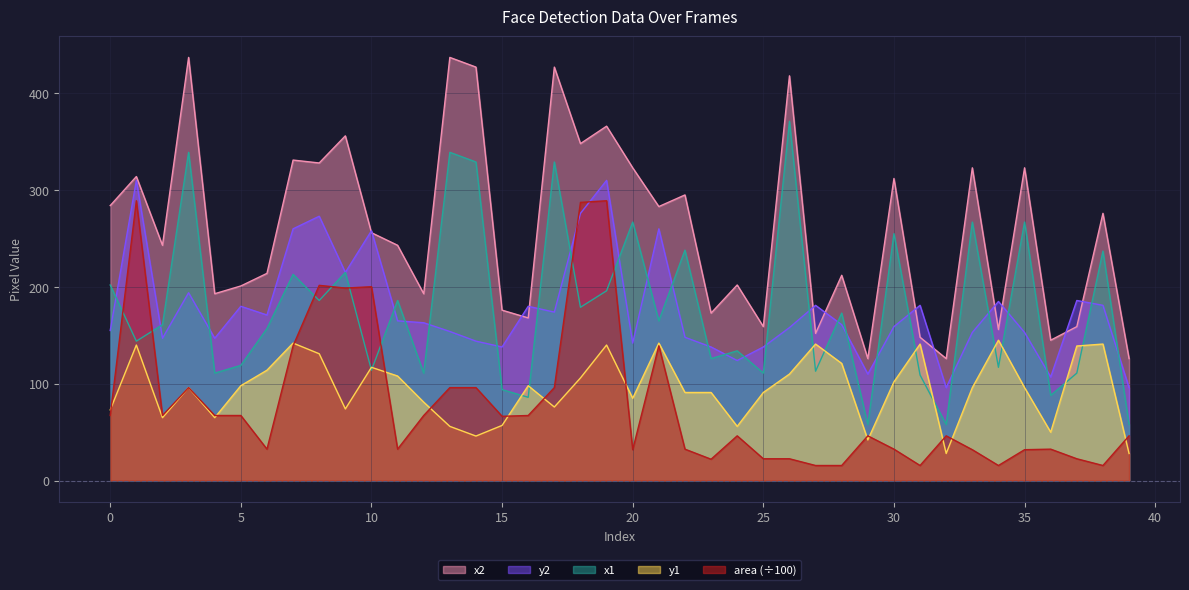

In area, how many points are lower than both neighbors (excluding endpoints)?

10